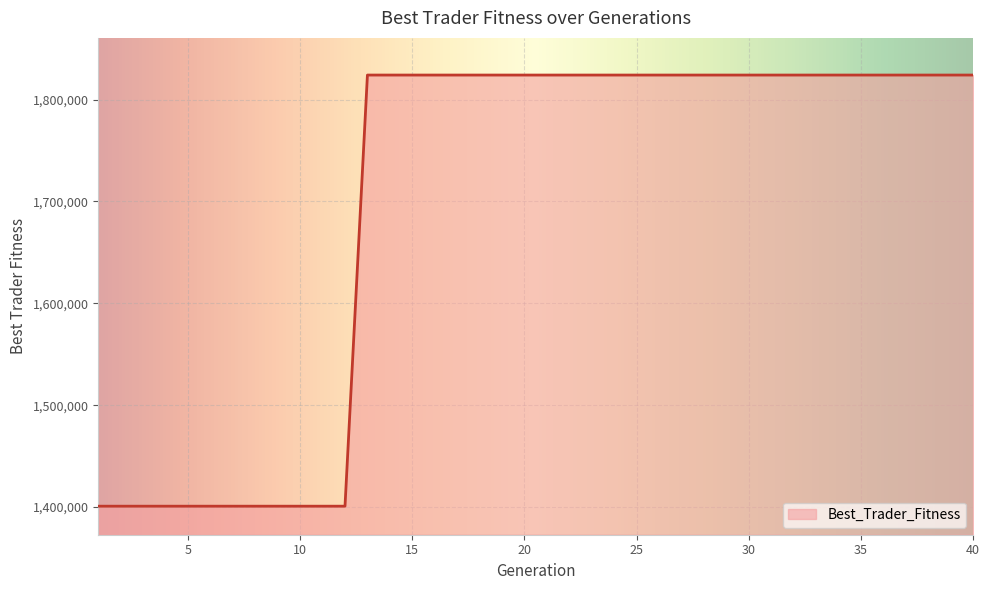

What is the greatest value displayed?

1824109.8